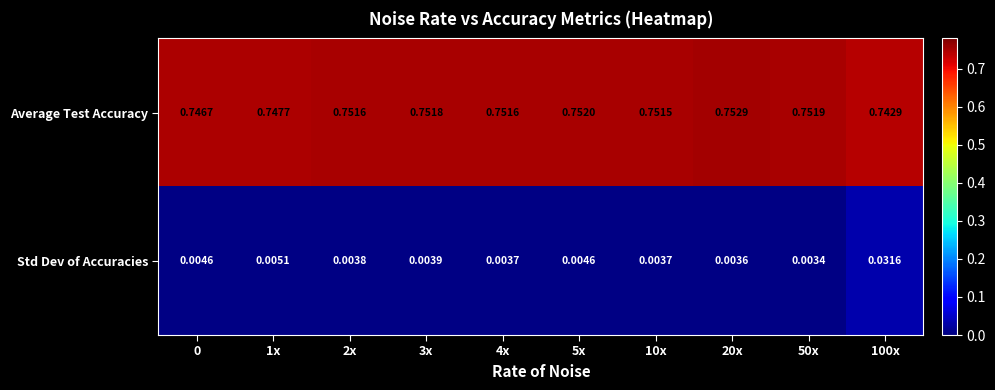

List the series in order of their overall mean, lowest first.

Std Dev of Accuracies, Average Test Accuracy